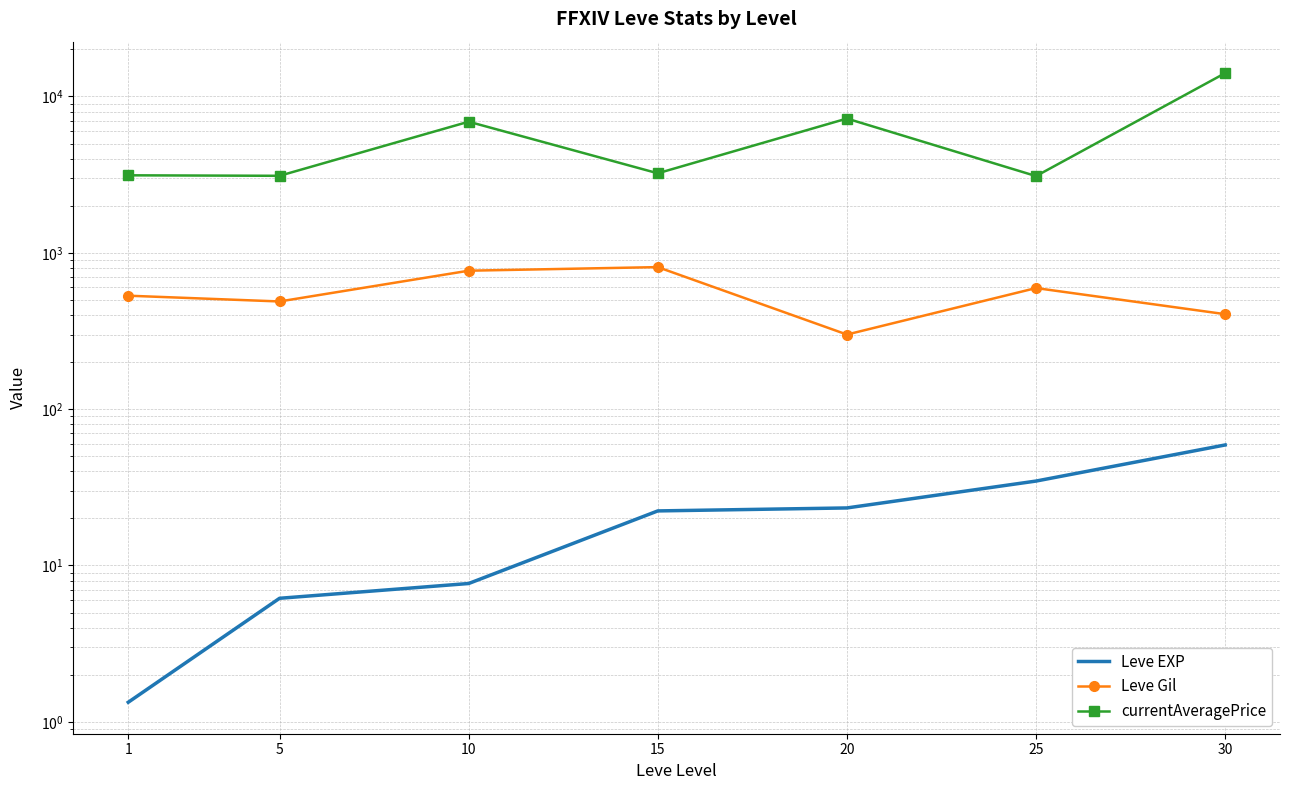

Where is Leve Gil nearest to the value 555?

1